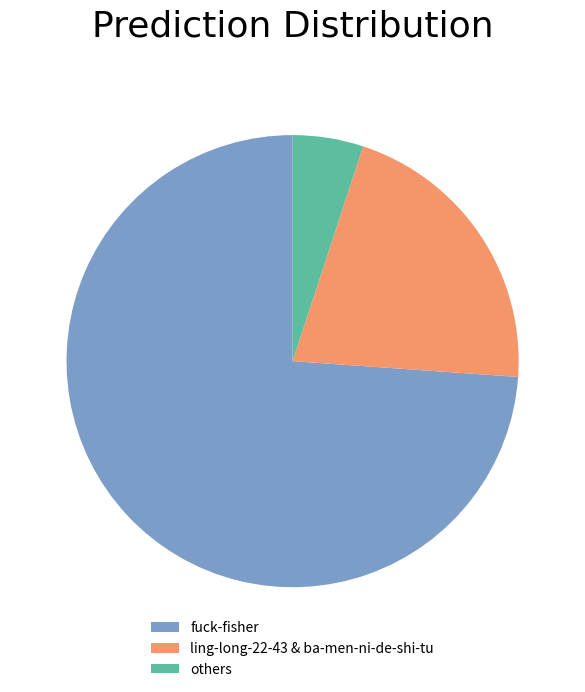

Which has a higher value, others or ling-long-22-43 & ba-men-ni-de-shi-tu?

ling-long-22-43 & ba-men-ni-de-shi-tu